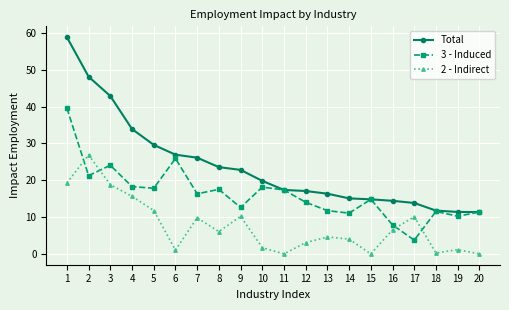

True or false: Total has a value of 46.1 at 6.

False